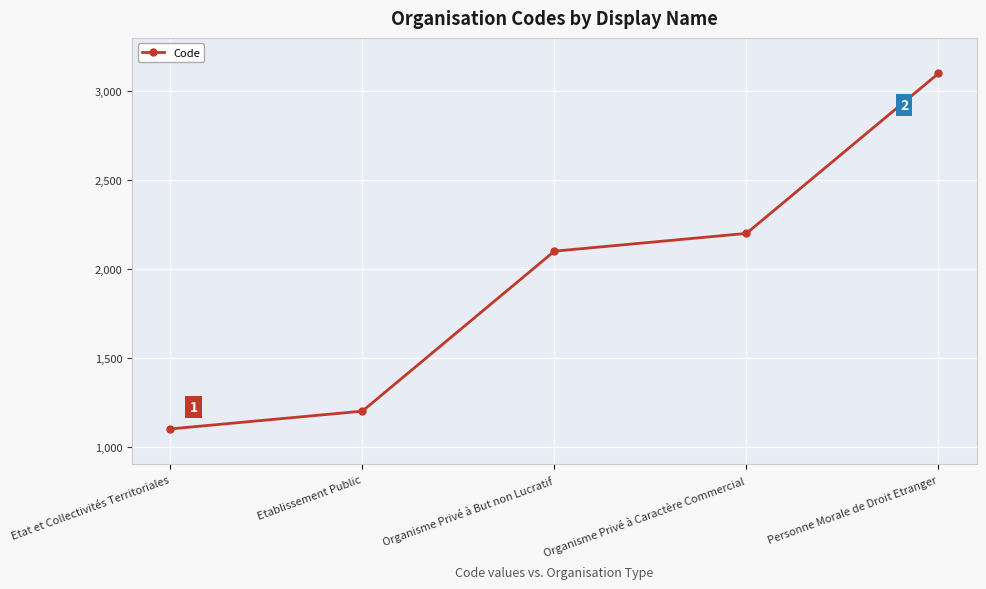

Reading right to left, what are all the values shown in this chart?

Personne Morale de Droit Etranger=3100	Organisme Privé à Caractère Commercial=2200	Organisme Privé à But non Lucratif=2100	Etablissement Public=1200	Etat et Collectivités Territoriales=1100